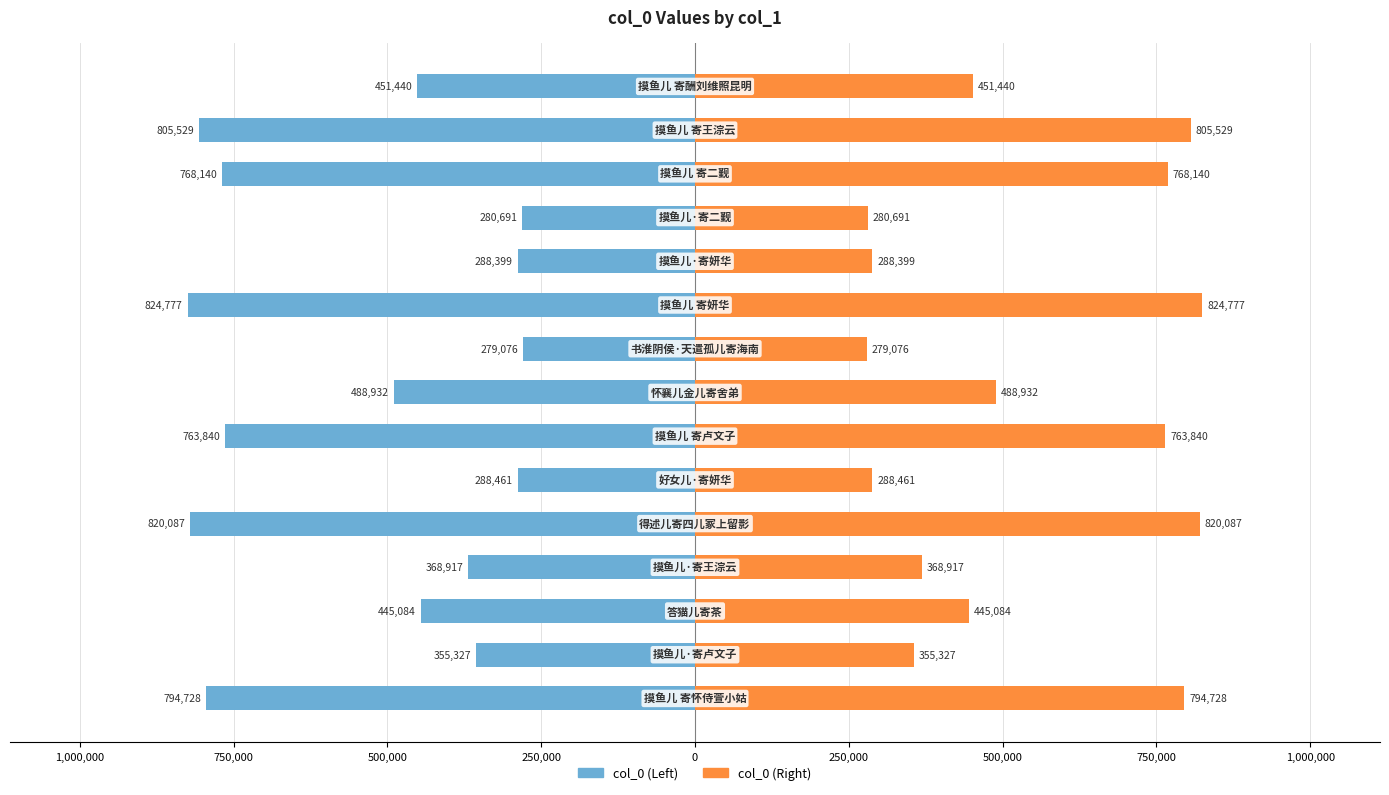

How many distinct data groups are displayed?

2